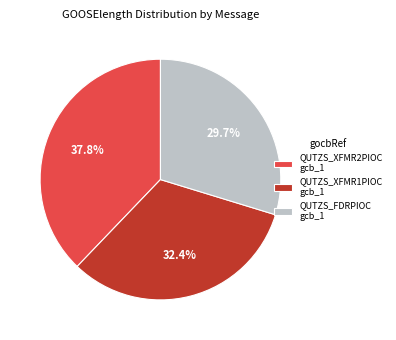

Which slice is the largest?

QUTZS_XFMR2PIOC gcb_1